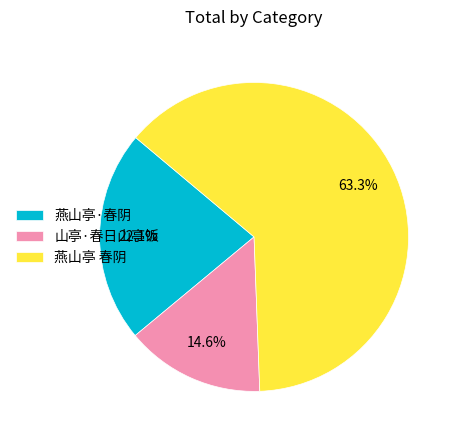

To the nearest percent, what is the average slice percentage?

33%